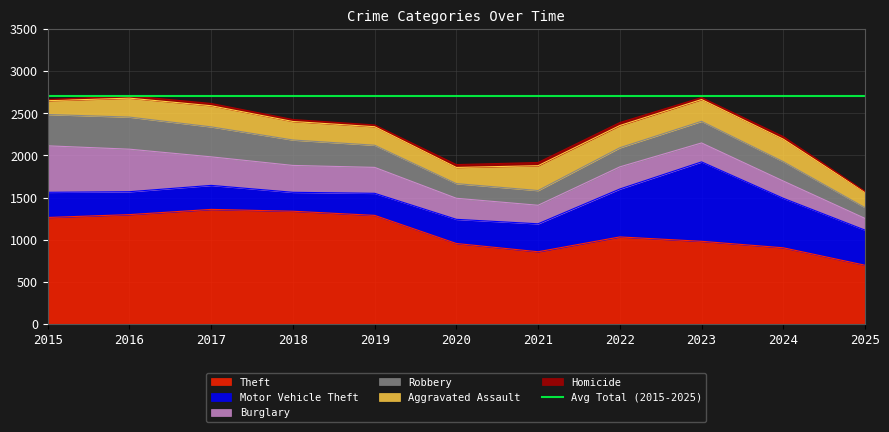

Reading right to left, list all the values displayed in this chart.

Theft: 2025=696	2024=903	2023=980	2022=1032	2021=856	2020=954	2019=1288	2018=1337	2017=1359	2016=1297	2015=1263
Burglary: 2025=139	2024=205	2023=225	2022=263	2021=220	2020=250	2019=308	2018=319	2017=339	2016=505	2015=552
Motor Vehicle Theft: 2025=417	2024=588	2023=943	2022=569	2021=332	2020=287	2019=262	2018=225	2017=285	2016=272	2015=299
Robbery: 2025=128	2024=230	2023=257	2022=227	2021=175	2020=174	2019=263	2018=302	2017=356	2016=381	2015=372
Aggravated Assault: 2025=182	2024=267	2023=259	2022=264	2021=295	2020=192	2019=220	2018=220	2017=251	2016=225	2015=164
Homicide: 2025=11	2024=30	2023=23	2022=35	2021=38	2020=34	2019=21	2018=23	2017=27	2016=28	2015=13